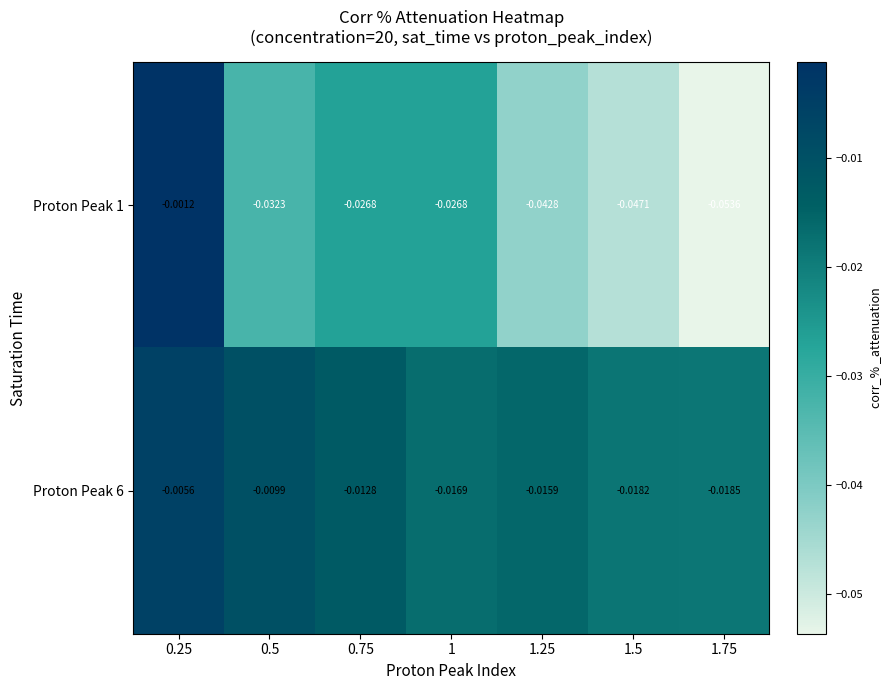

Reading right to left, transcribe all the data shown in this chart.

Proton Peak 1: 1.75=-0.1	1.5=-0.0	1.25=-0.0	1=-0.0	0.75=-0.0	0.5=-0.0	0.25=-0.0
Proton Peak 6: 1.75=-0.0	1.5=-0.0	1.25=-0.0	1=-0.0	0.75=-0.0	0.5=-0.0	0.25=-0.0